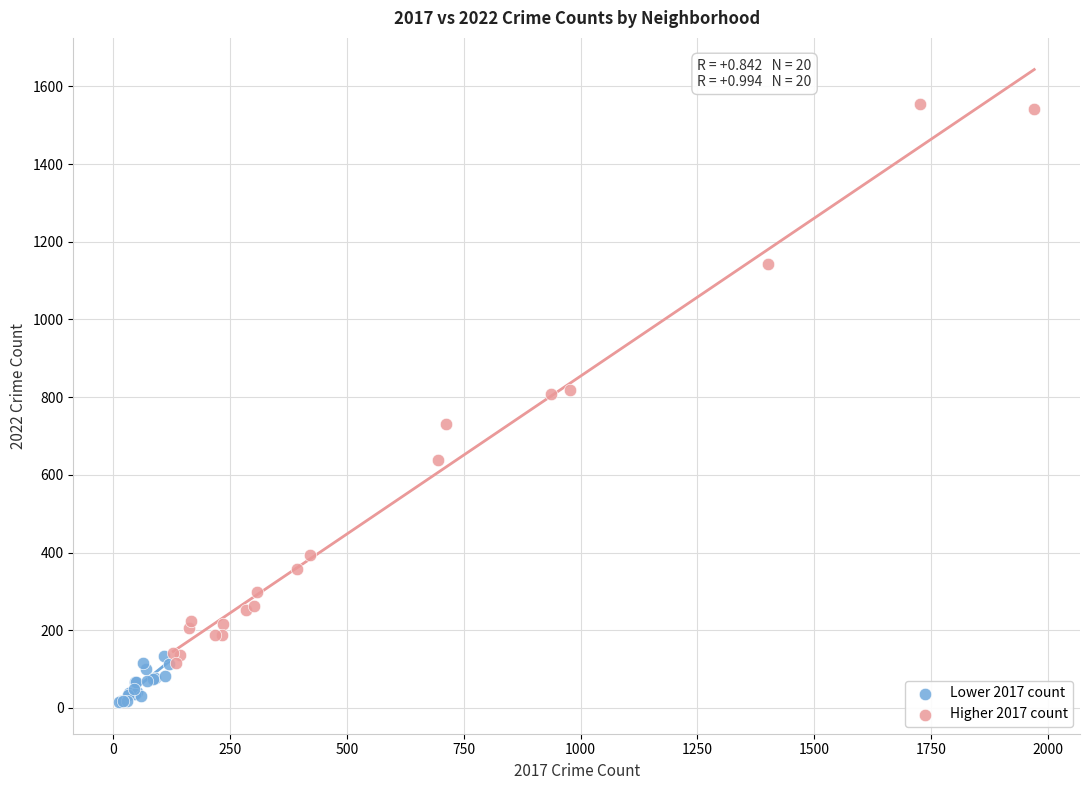

Which series contains the highest Y value?

Higher 2017 count